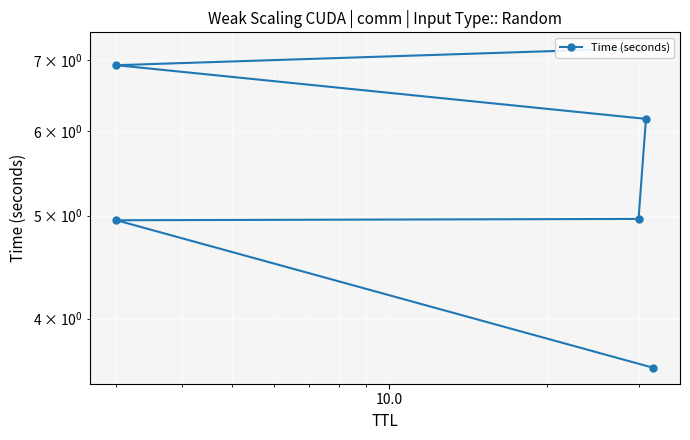

The value at 10.0 is 5.0. True or false?

True